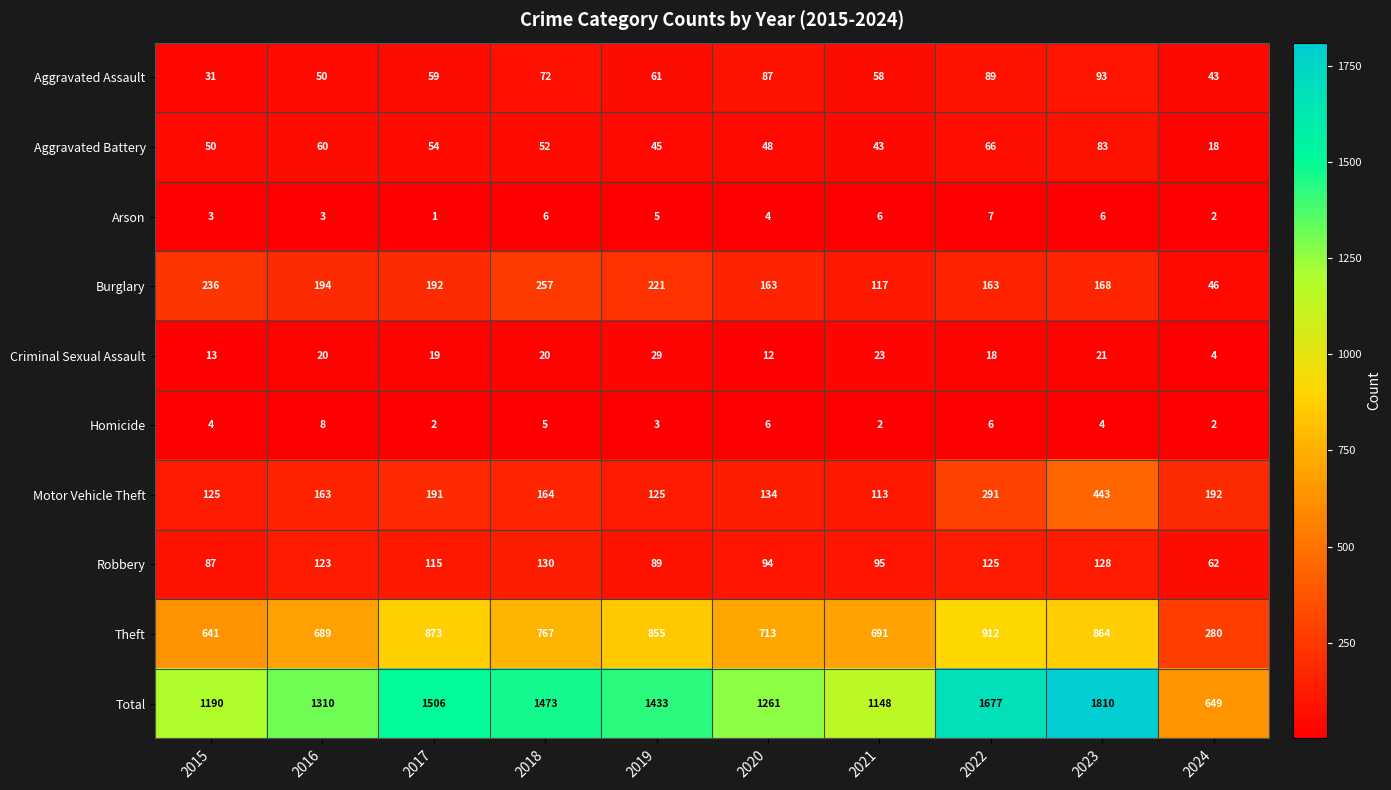

How many data points does each series have?

10